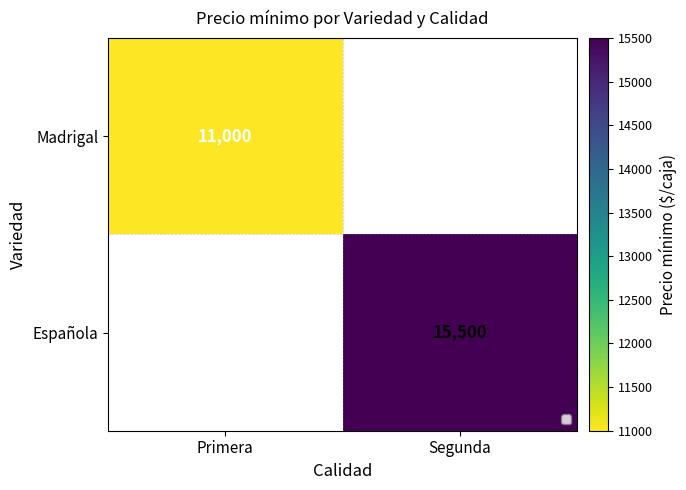

True or false: Española has a value of 15500 at Segunda.

True